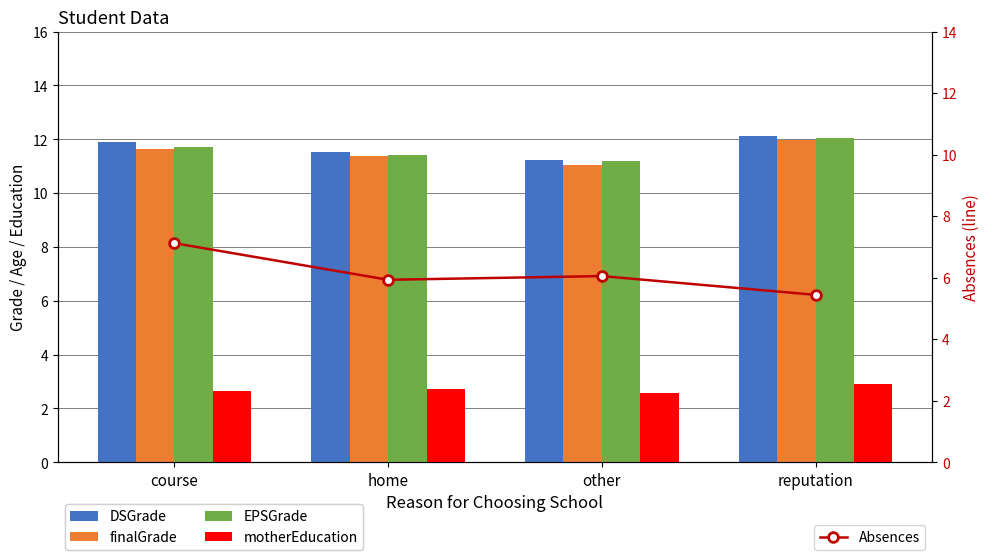

How many groups of bars are there?

4